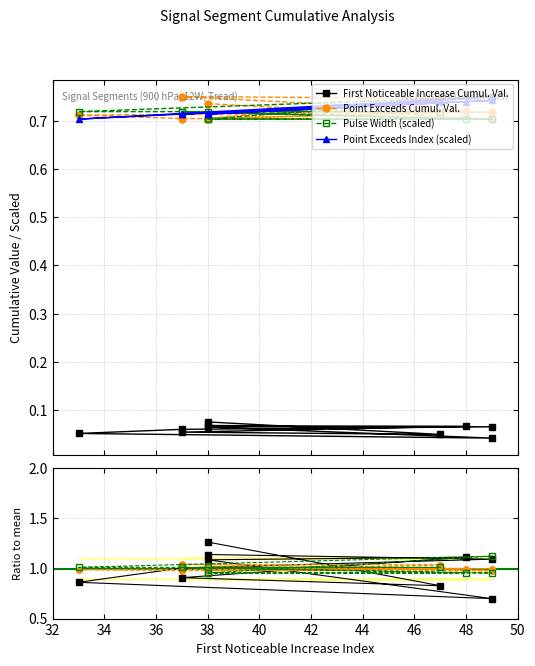

The Point Exceeds Cumul. Val. series shows 1.6 at 46. True or false?

False